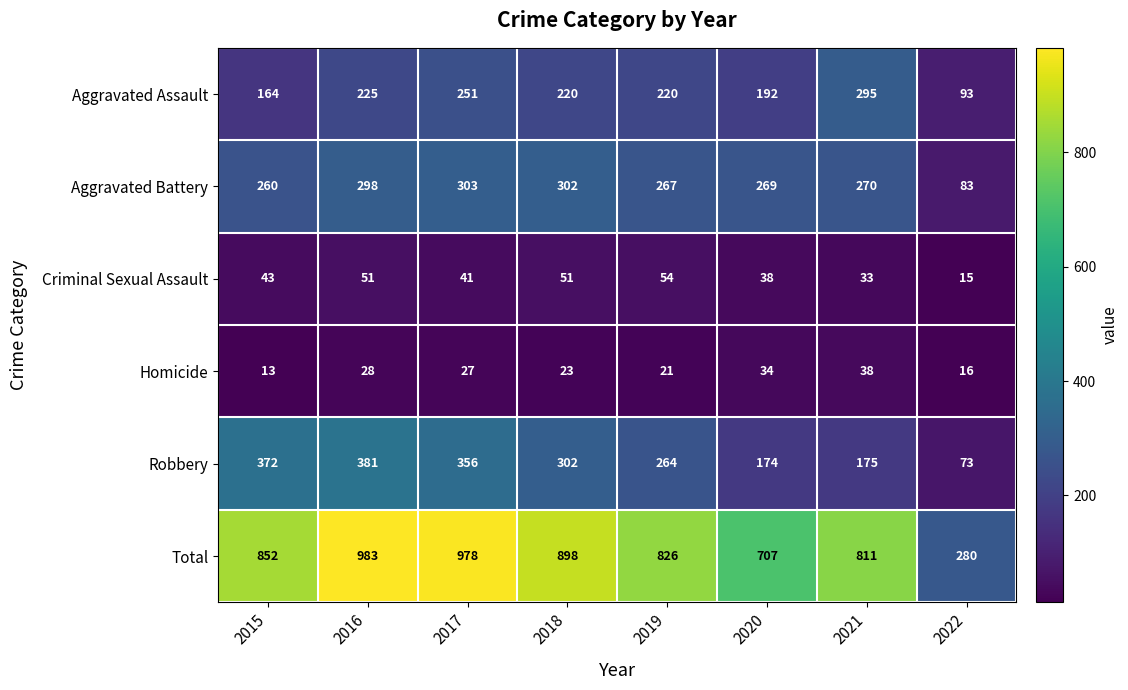

Which series has the widest spread of values?

Total